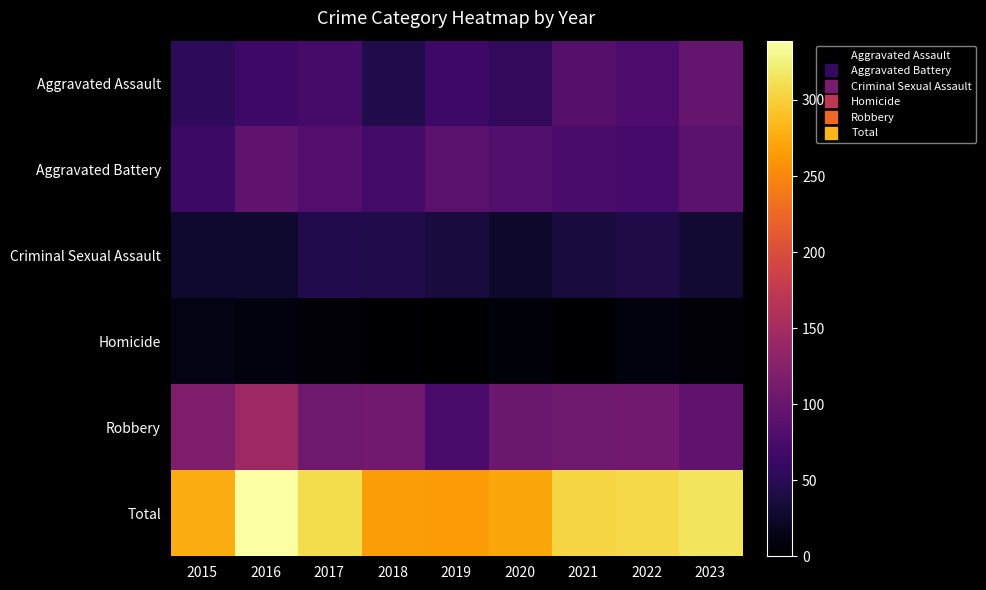

What is the difference between the highest and lowest values at 2016?

331